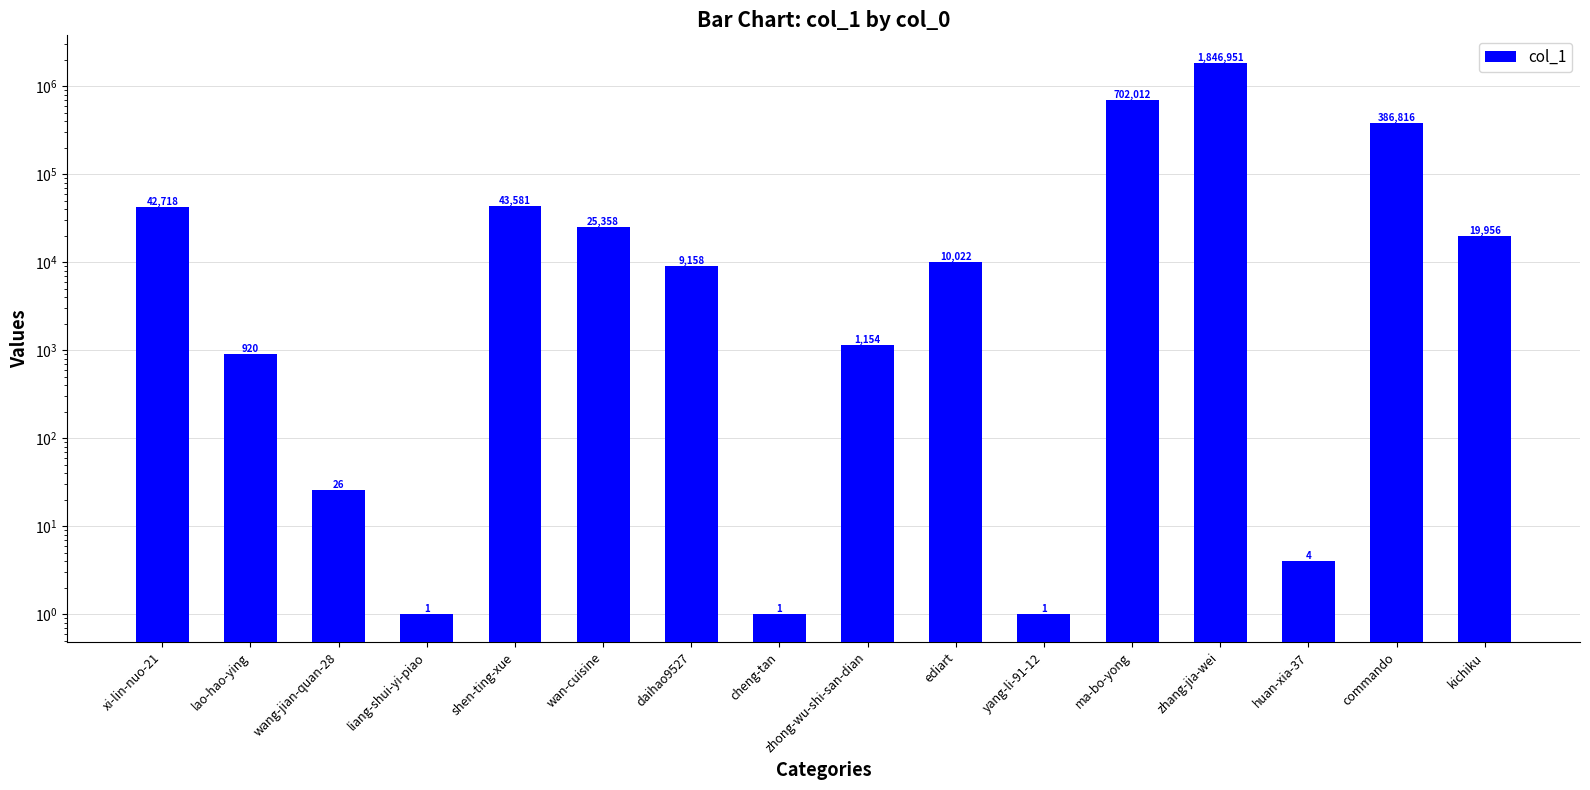

Rank the categories by value from highest to lowest.

zhang-jia-wei, ma-bo-yong, commando, shen-ting-xue, xi-lin-nuo-21, wan-cuisine, kichiku, ediart, daihao9527, zhong-wu-shi-san-dian, lao-hao-ying, wang-jian-quan-28, huan-xia-37, liang-shui-yi-piao, cheng-tan, yang-li-91-12